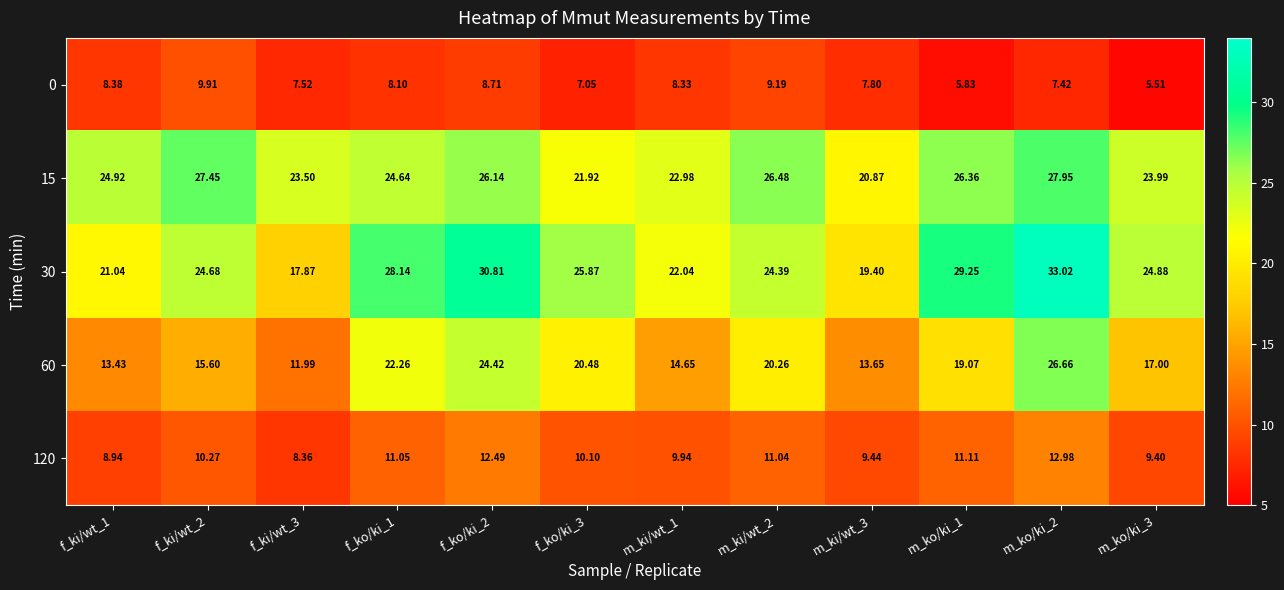

Is the value of 120 at m_ko/ki_2 greater than the value of 60 at f_ko/ki_1?

No